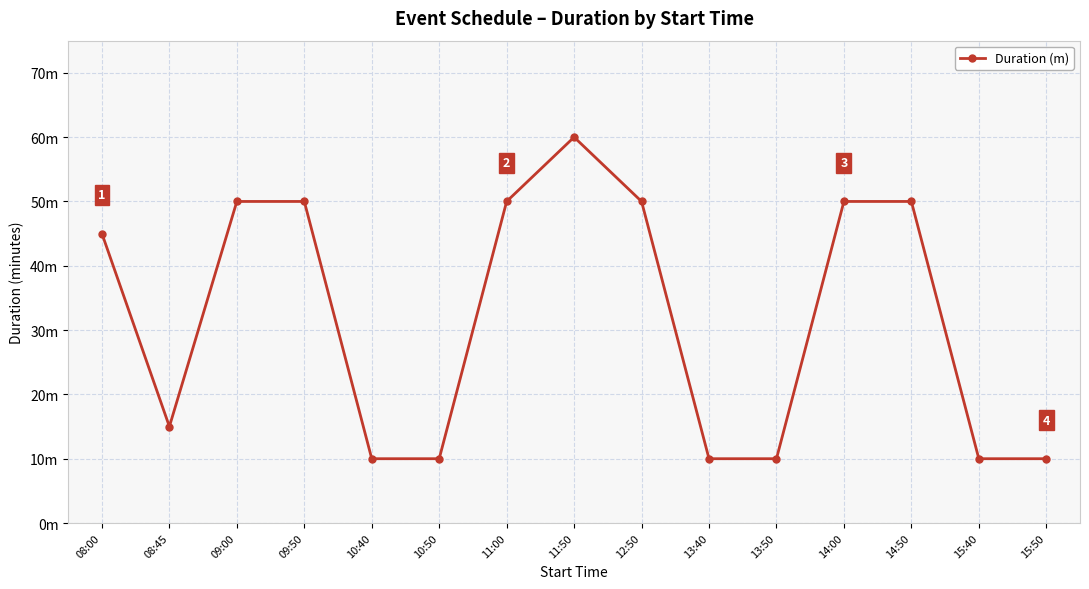

How many categories are shown in the chart?

15